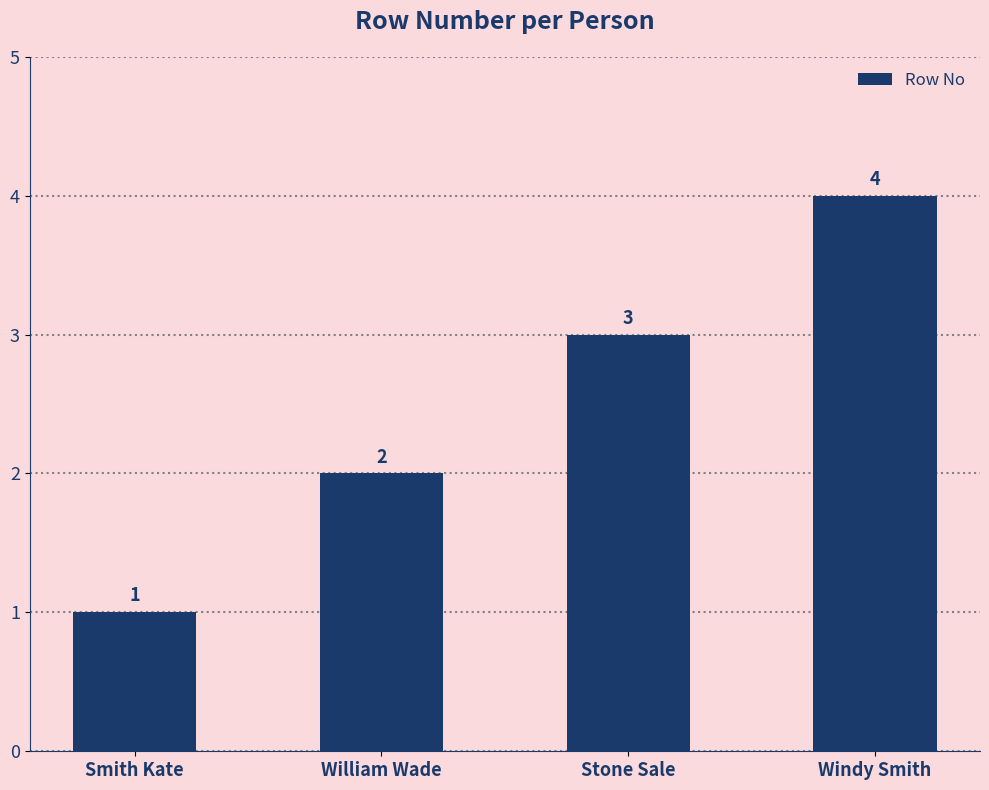

What is the value of the 2nd bar from the left?

2